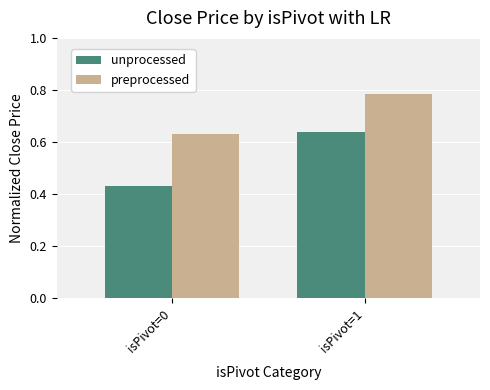

List the labels in order of preprocessed value, smallest first.

isPivot=0, isPivot=1